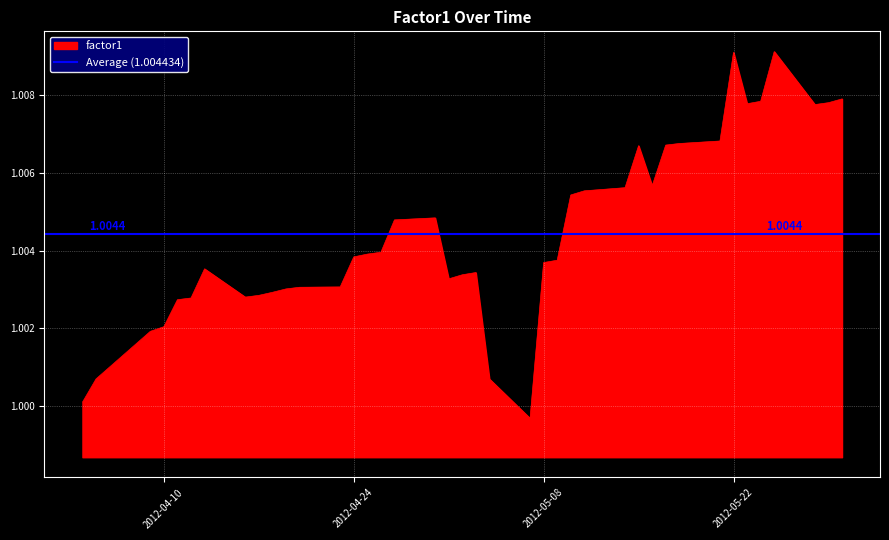

Is it true that the value at 2012-04-11 is 1.0?

True